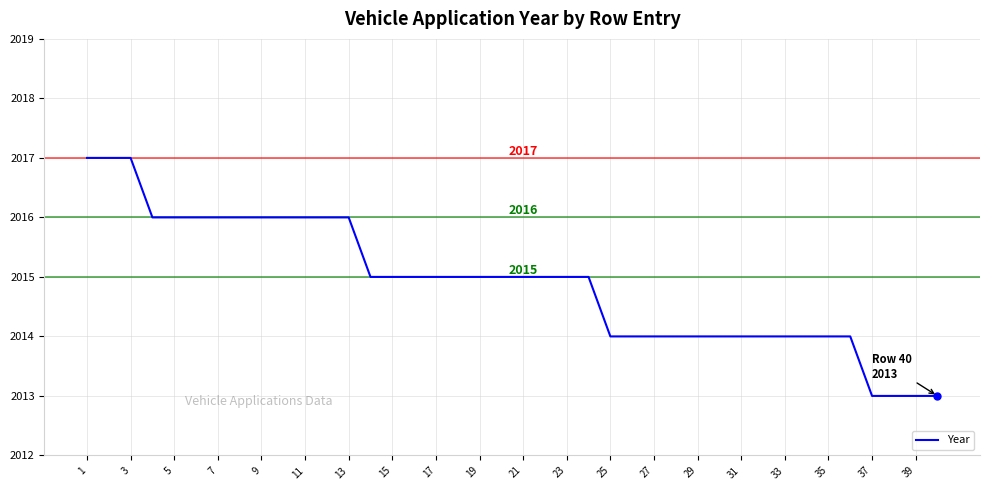

What is the greatest value displayed?

2017